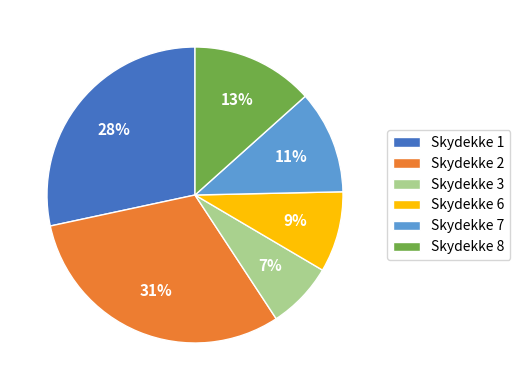

To the nearest percent, what percentage of the pie is Skydekke 7?

11%